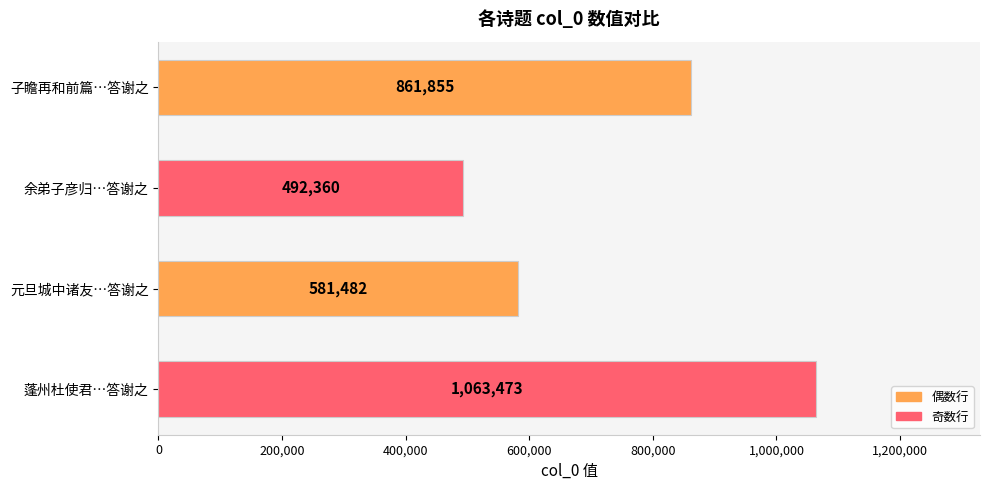

What is the difference between the values at 元旦城中诸友…答谢之 and 蓬州杜使君…答谢之?

481991